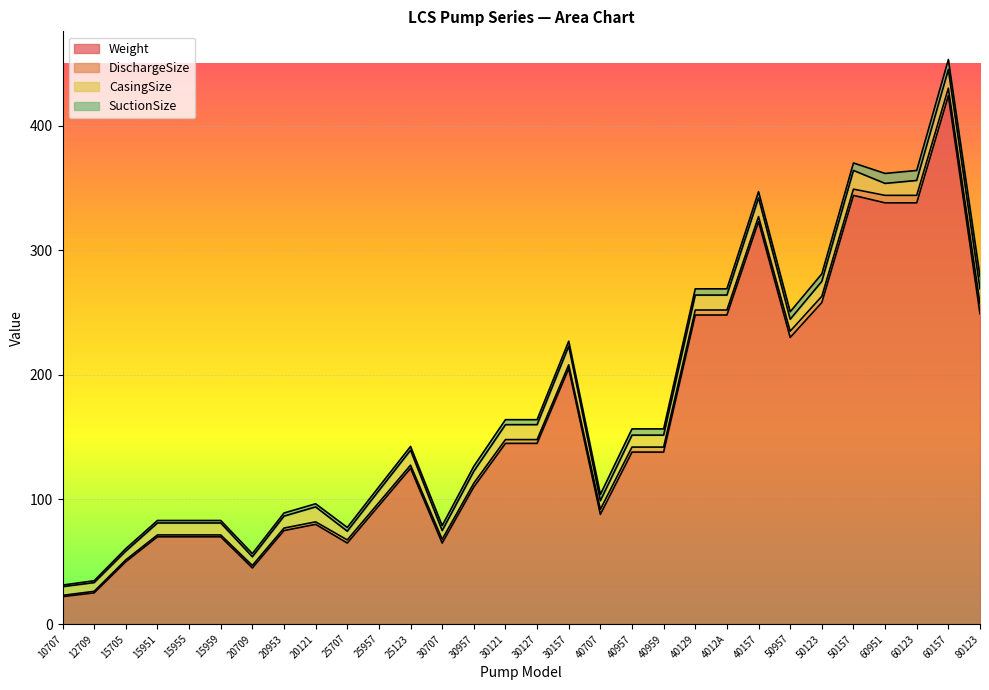

At which category is the sum across all series the highest?

60157